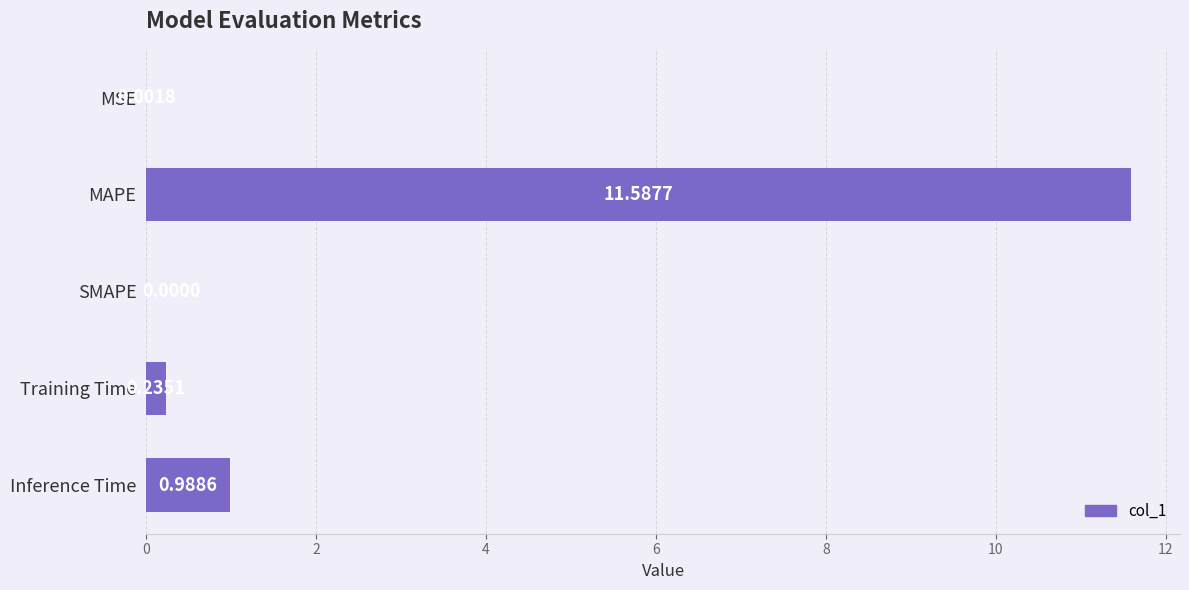

What is the sum of all values?

12.8